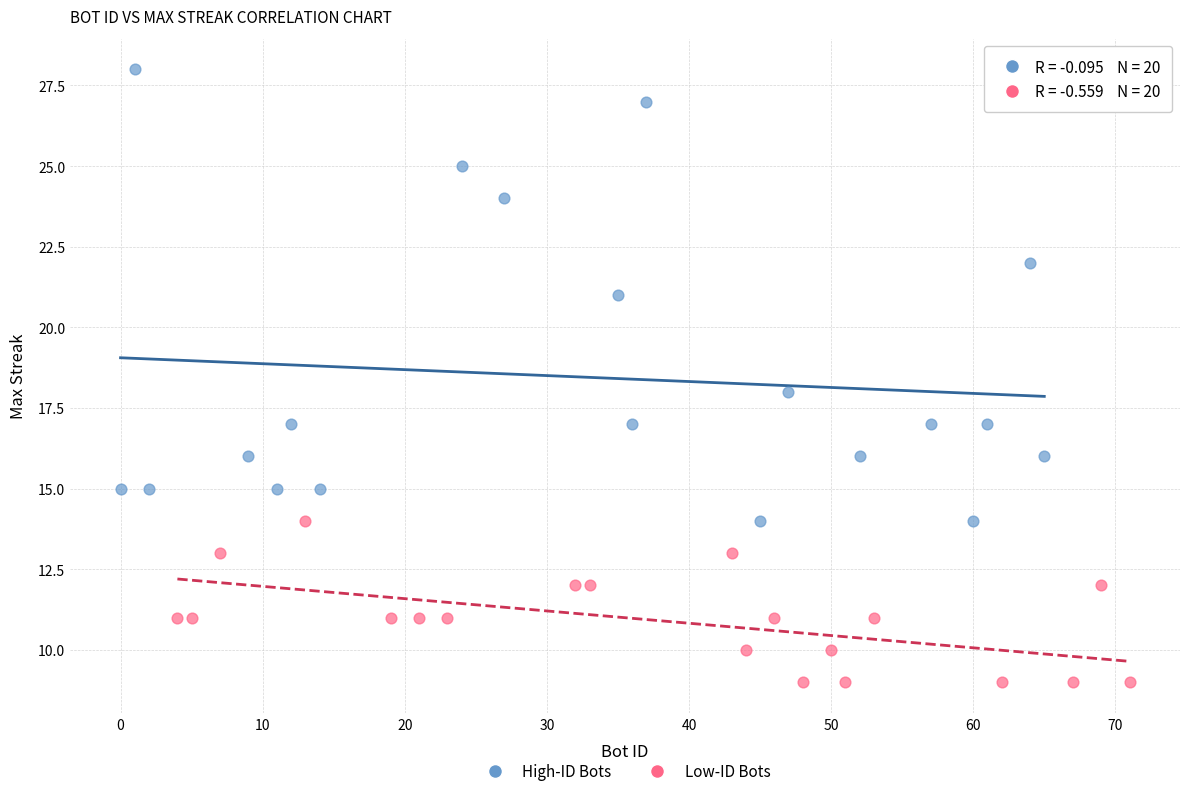

Which series contains the highest Y value?

High-ID Bots